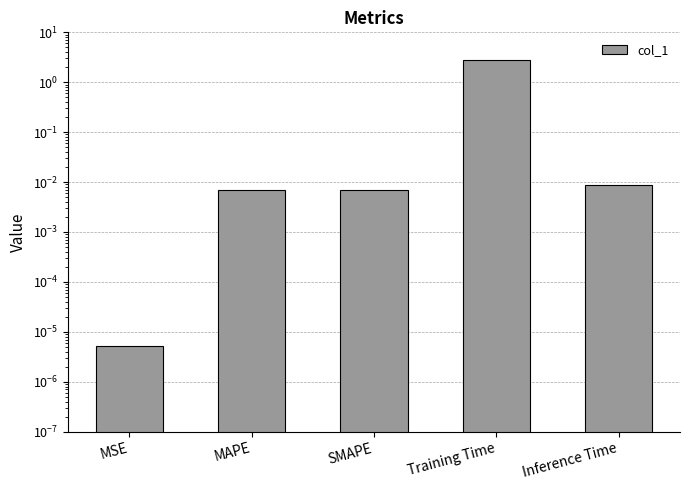

How many bars are there in total?

5